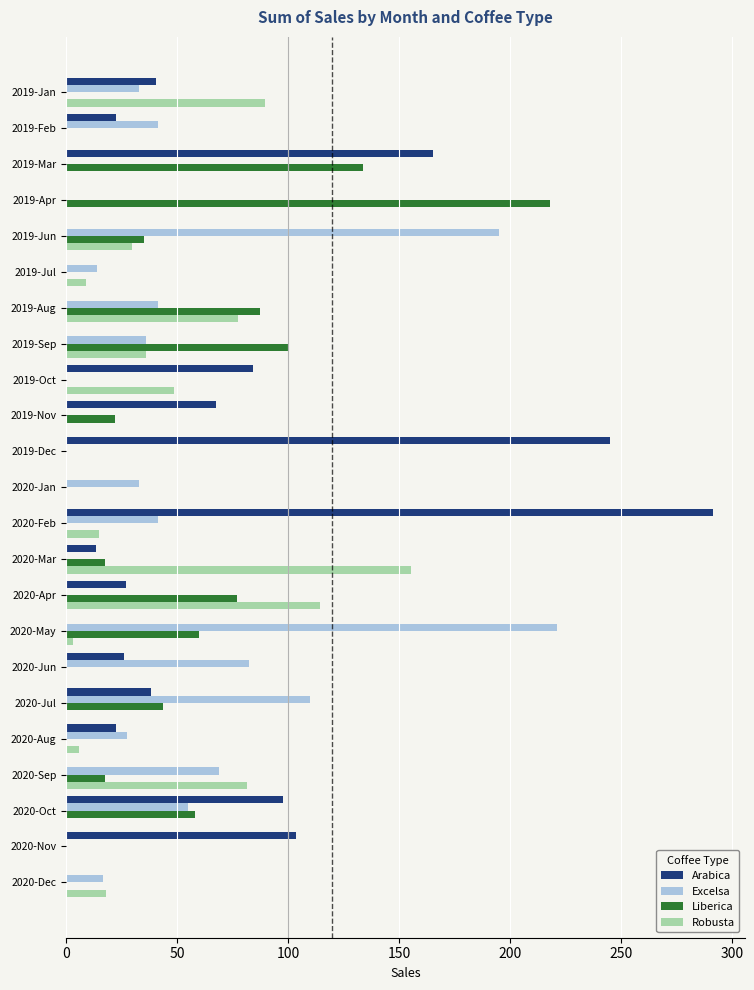

What is the sum of all Excelsa values?

1016.1